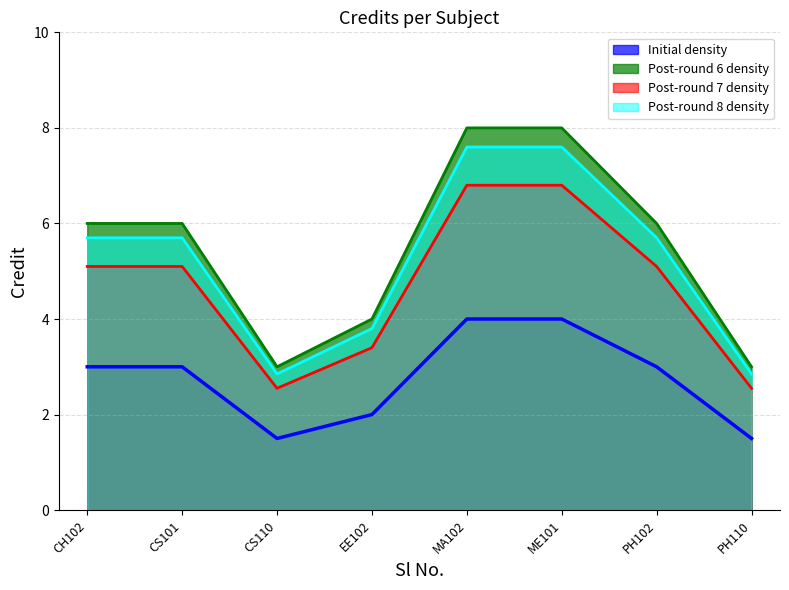

List the series in order of their peak value, highest first.

Post-round 6 density, Post-round 8 density, Post-round 7 density, Initial density